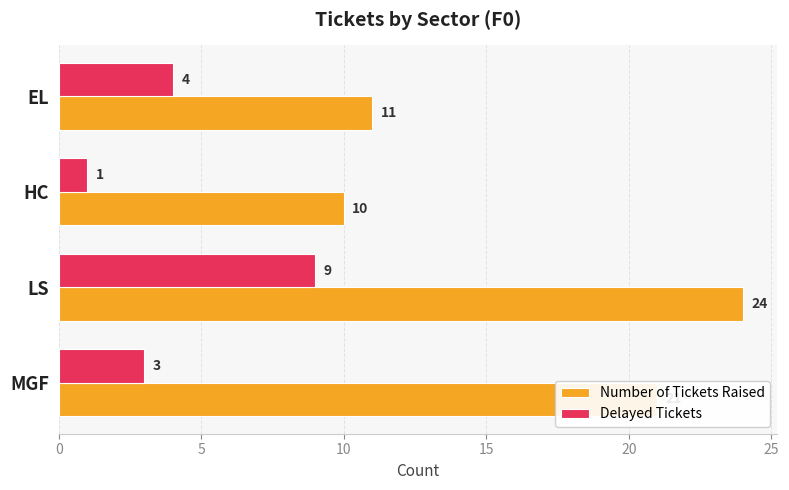

Rank the categories by Delayed Tickets value from lowest to highest.

HC, MGF, EL, LS